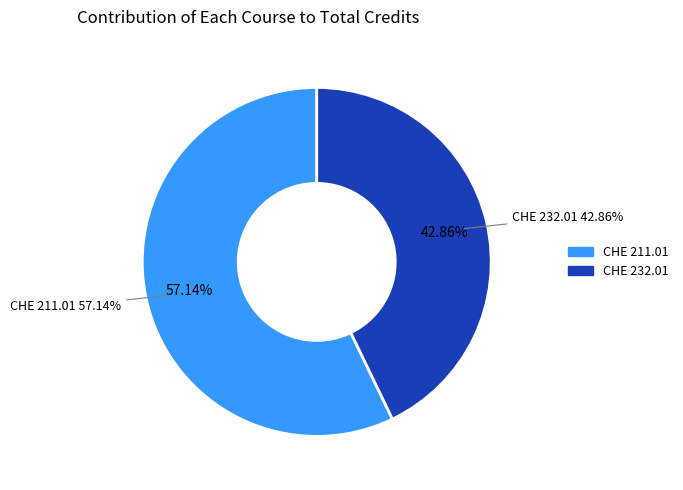

Combined, do CHE 232.01 and CHE 211.01 account for over 50%?

Yes